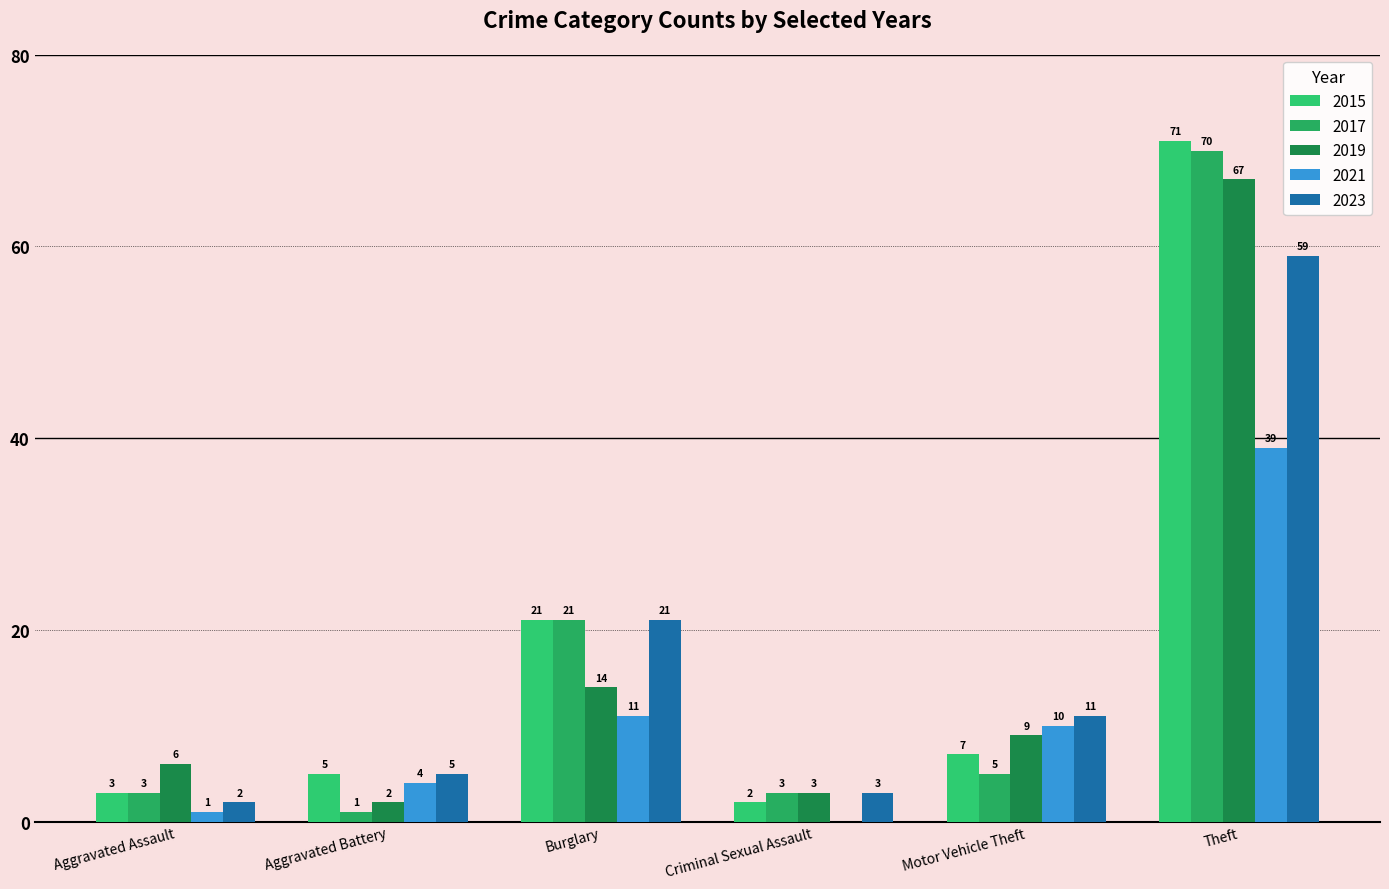

Which category has the highest value in the 2017 series?

Theft